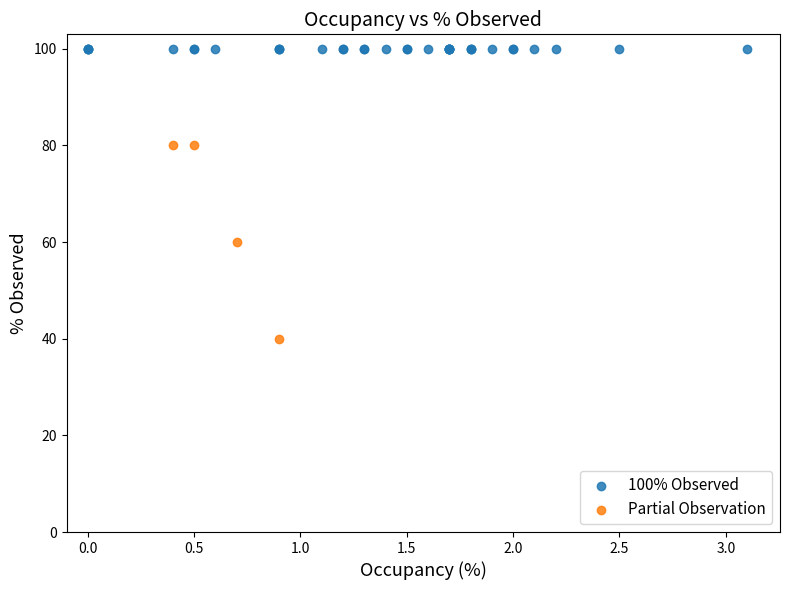

Which series reaches the minimum Y coordinate?

Partial Observation